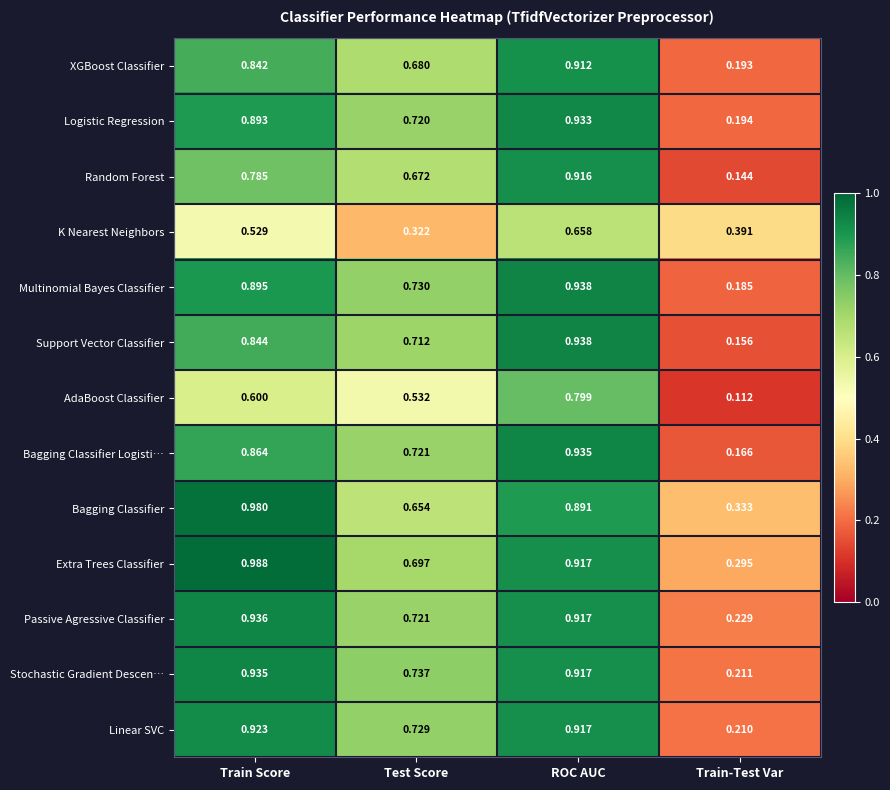

Which series has the largest range (max minus min)?

Support Vector Classifier